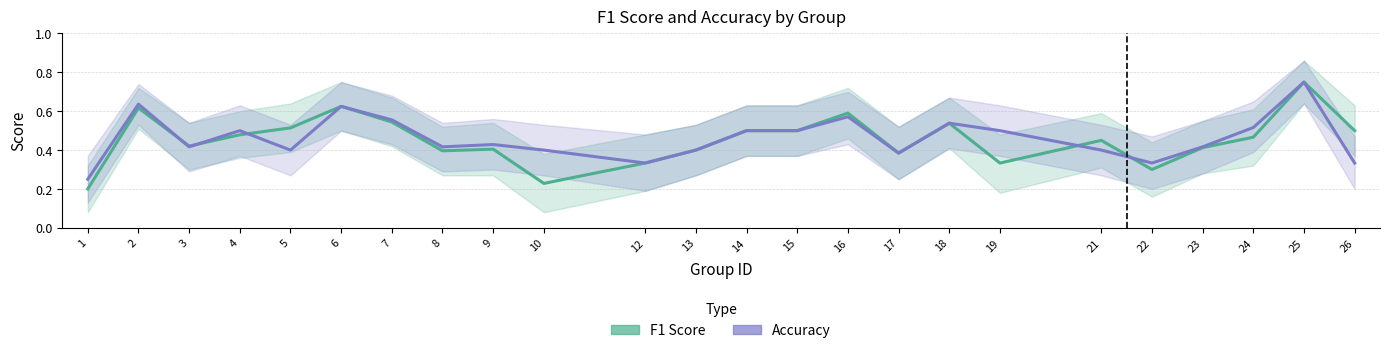

At how many categories does at least one series exceed 0?

24